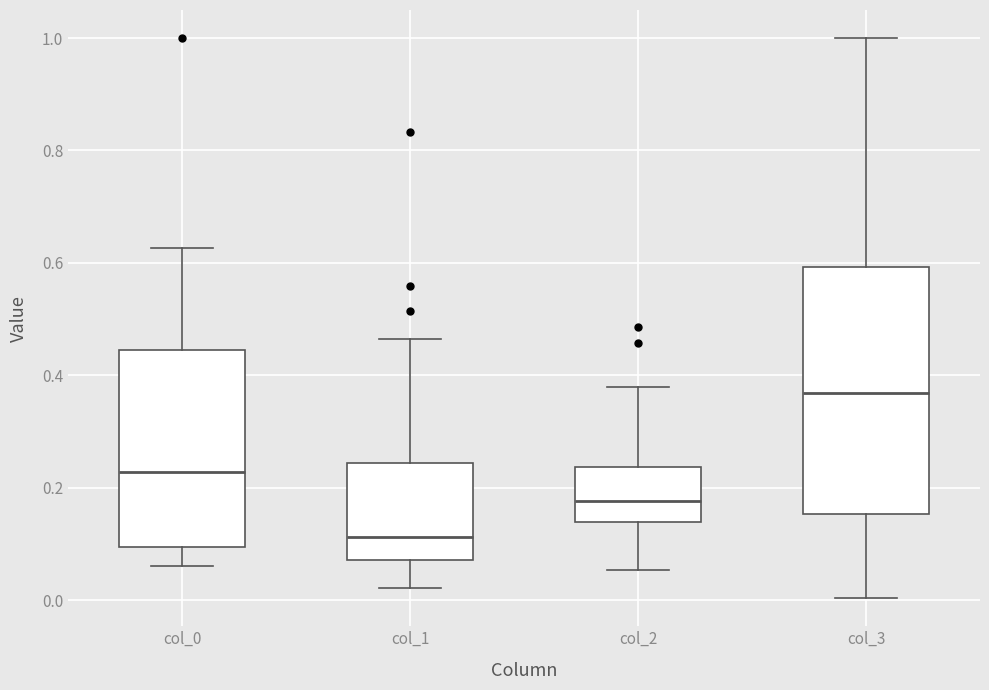

Reading left to right, transcribe this box plot: for each box, give where its median line is, the range the box spans, and where its two whiskers end, as read against the y-axis. The values are not printed on the chart, so give them approximately, as read against the axis.

col_0: median 0.22, box 0.10 to 0.44, whiskers 0.06 to 0.62
col_1: median 0.12, box 0.08 to 0.24, whiskers 0.02 to 0.46
col_2: median 0.18, box 0.14 to 0.24, whiskers 0.06 to 0.38
col_3: median 0.36, box 0.16 to 0.60, whiskers 0.00 to 1.00